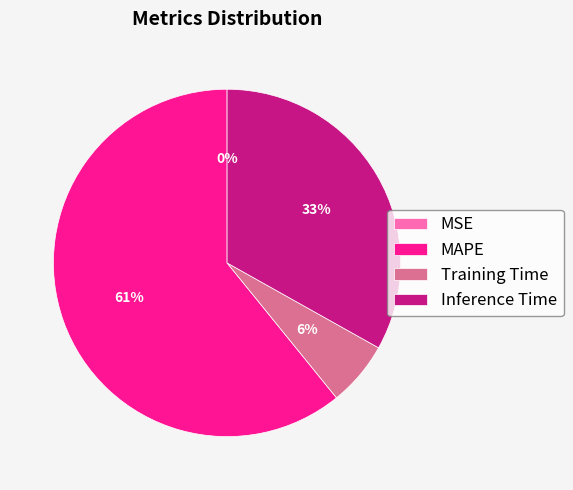

To the nearest percent, what is the average slice percentage?

25%